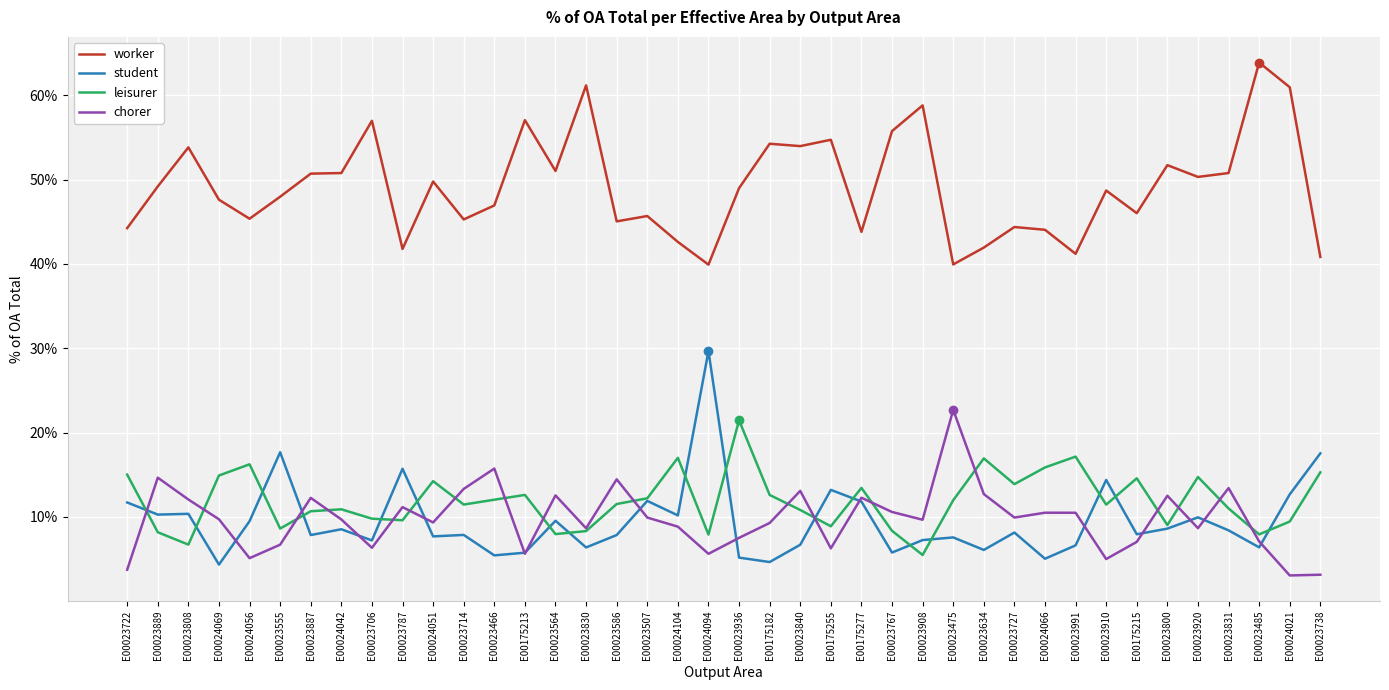

What is the sum of all worker values?

1968.1